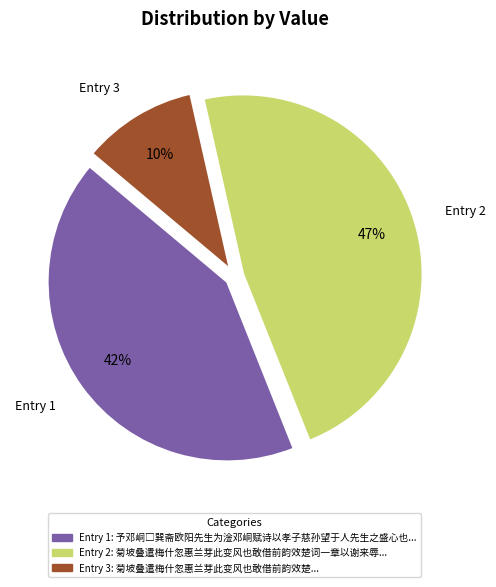

Do Entry 1 and Entry 2 together represent more than half of the pie?

Yes